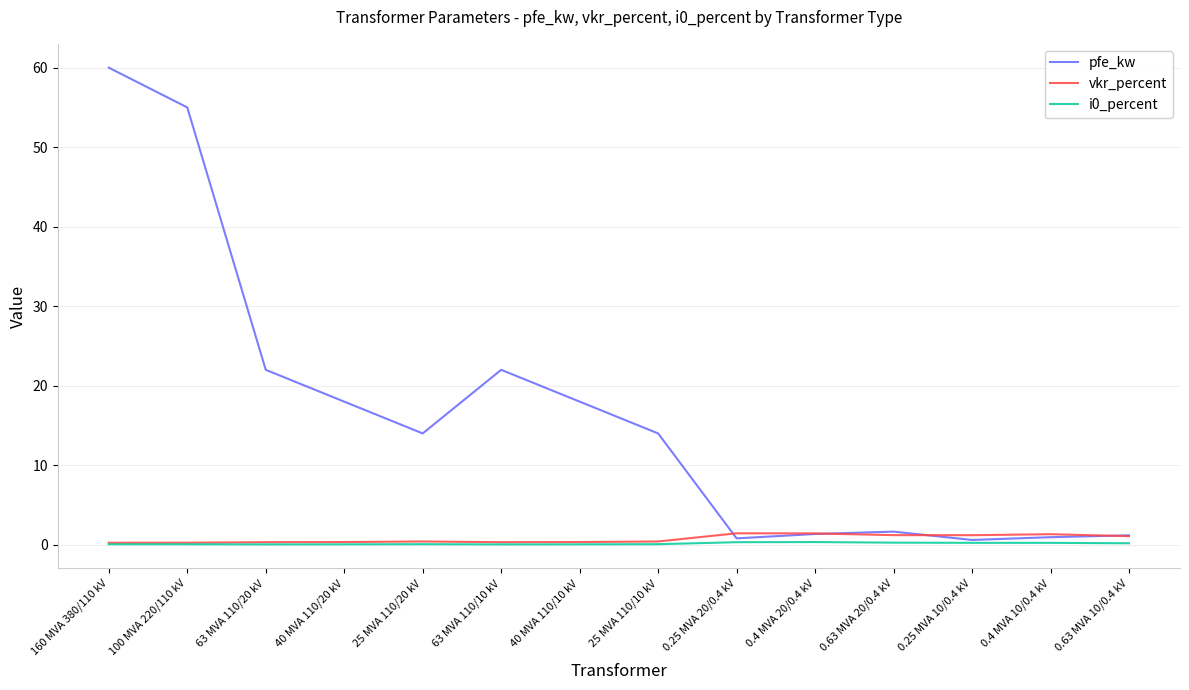

Which series changed the most between 63 MVA 110/20 kV and 0.25 MVA 20/0.4 kV?

pfe_kw